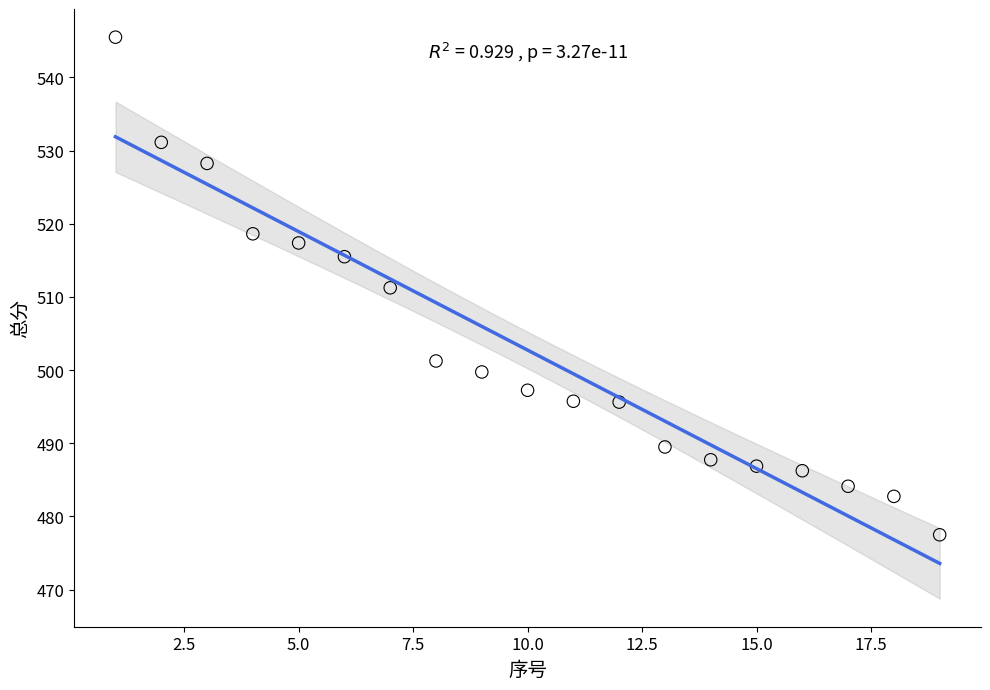

What is the range of X values (max minus min)?

18.0